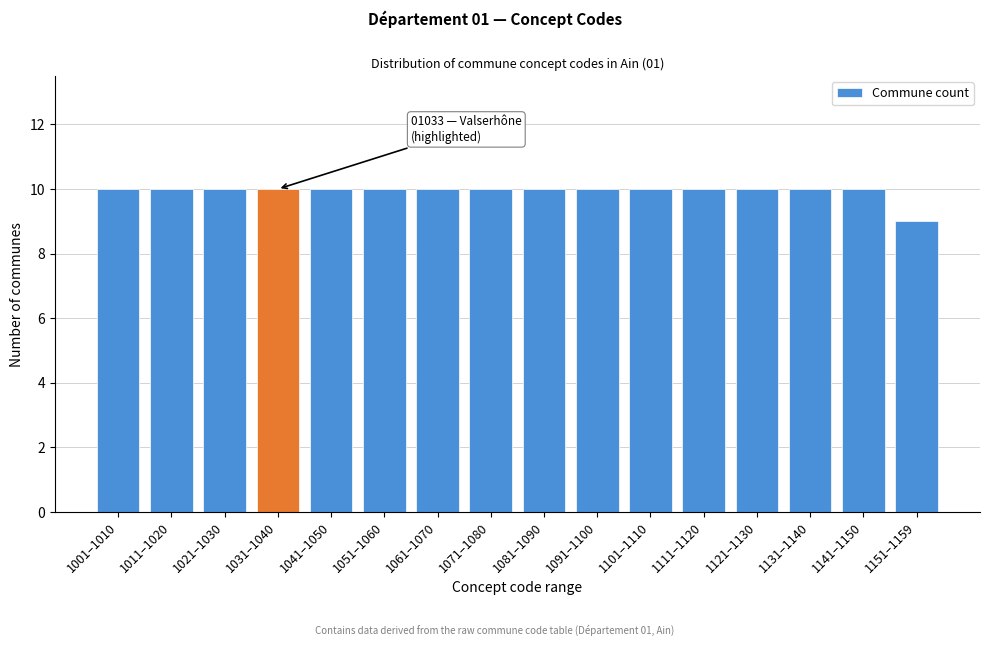

Reading left to right, transcribe all the data shown in this chart.

1001–1010=10	1011–1020=10	1021–1030=10	1031–1040=10	1041–1050=10	1051–1060=10	1061–1070=10	1071–1080=10	1081–1090=10	1091–1100=10	1101–1110=10	1111–1120=10	1121–1130=10	1131–1140=10	1141–1150=10	1151–1159=9